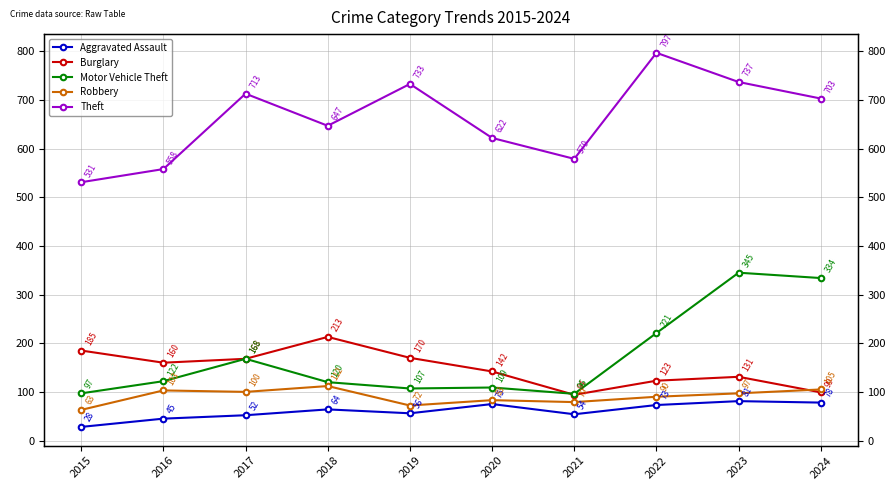

How many series are shown in this chart?

5